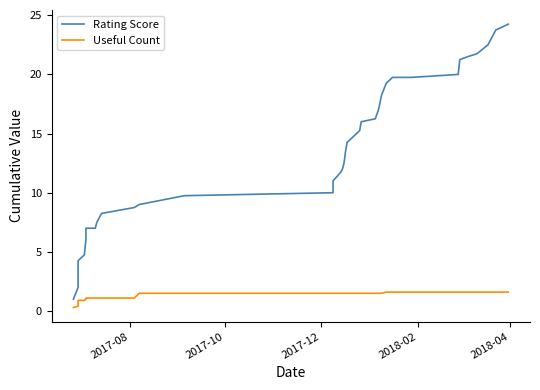

True or false: Rating Score and Useful Count intersect in this chart.

False